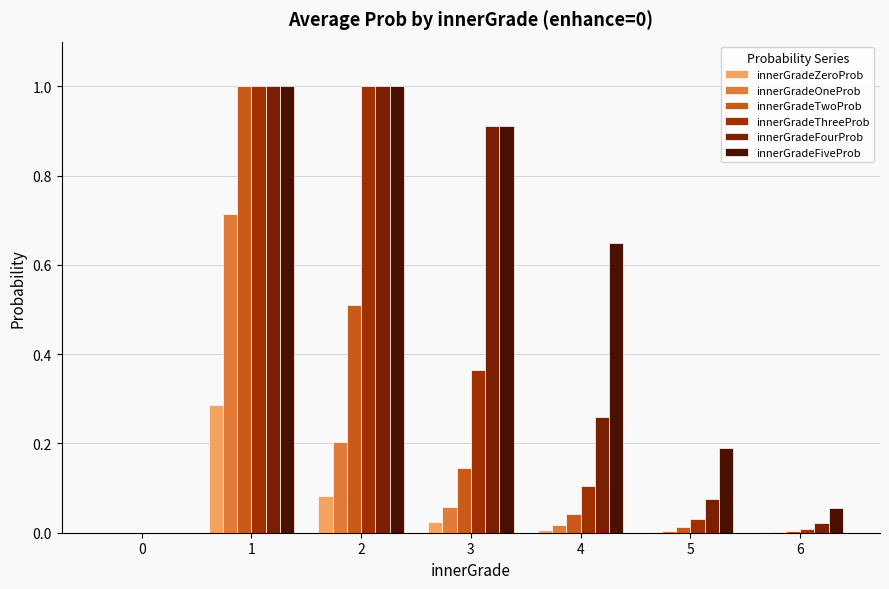

Between 1 and 5, which series saw the biggest shift?

innerGradeTwoProb